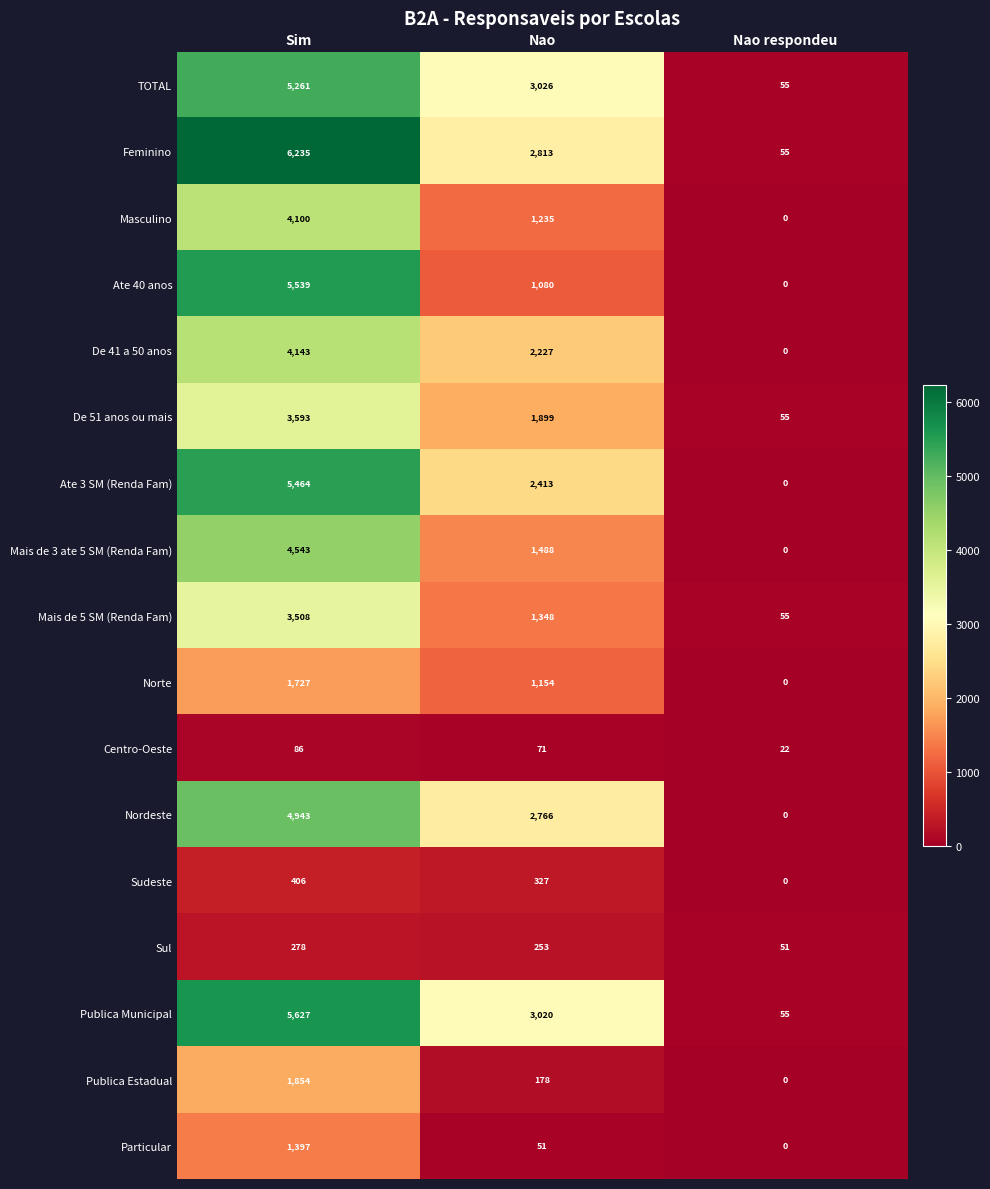

List the series in order of their peak value, highest first.

Feminino, Publica Municipal, Ate 40 anos, Ate 3 SM (Renda Fam), TOTAL, Nordeste, Mais de 3 ate 5 SM (Renda Fam), De 41 a 50 anos, Masculino, De 51 anos ou mais, Mais de 5 SM (Renda Fam), Publica Estadual, Norte, Particular, Sudeste, Sul, Centro-Oeste